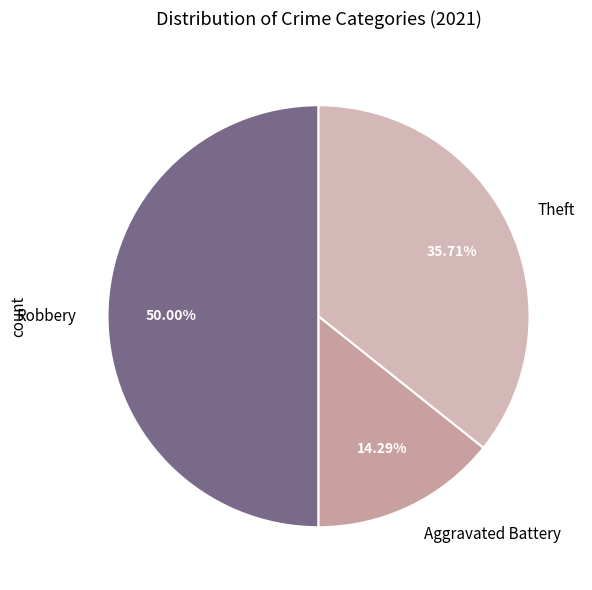

Is it true that Theft is 41% of the pie?

False